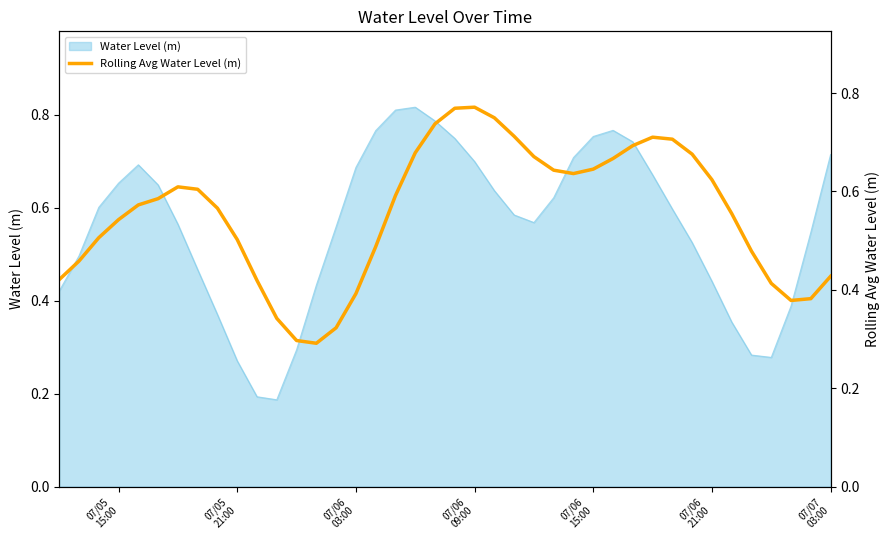

How many lines are shown in the chart?

1